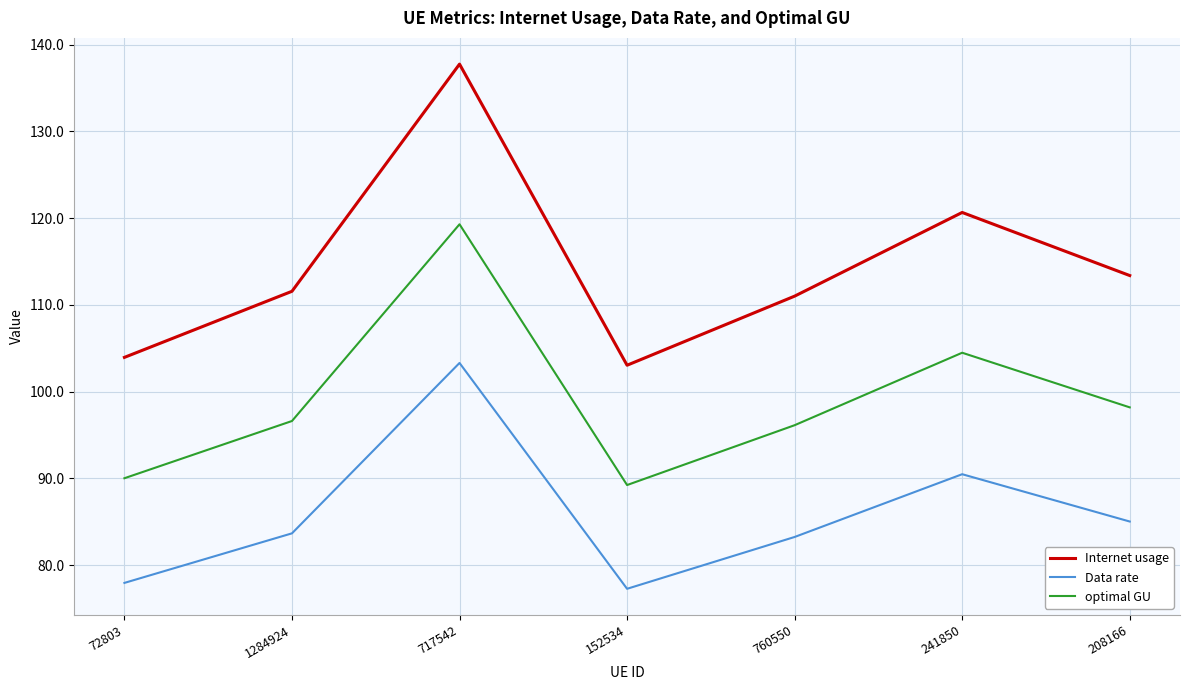

True or false: optimal GU and Data rate intersect in this chart.

False